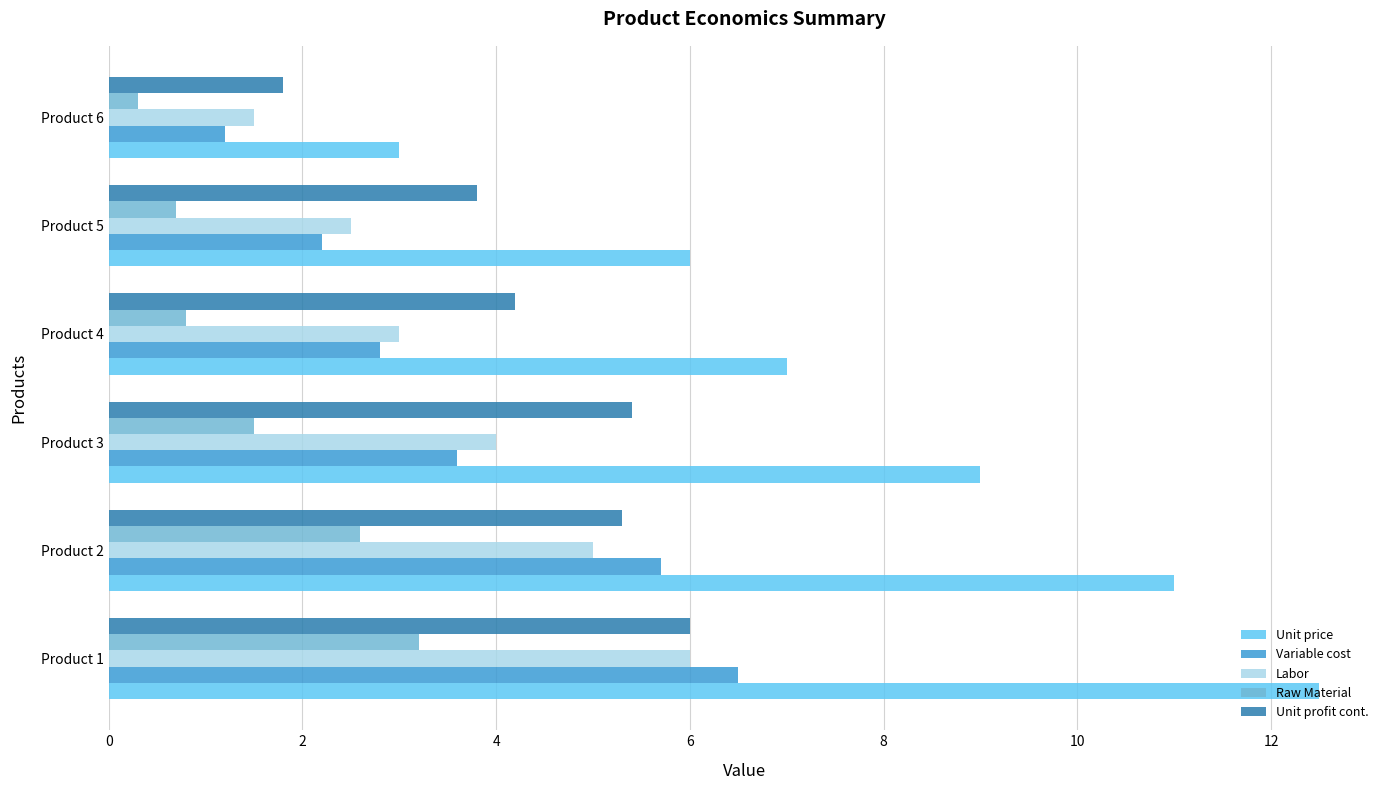

Which series has the largest total across all categories?

Unit price